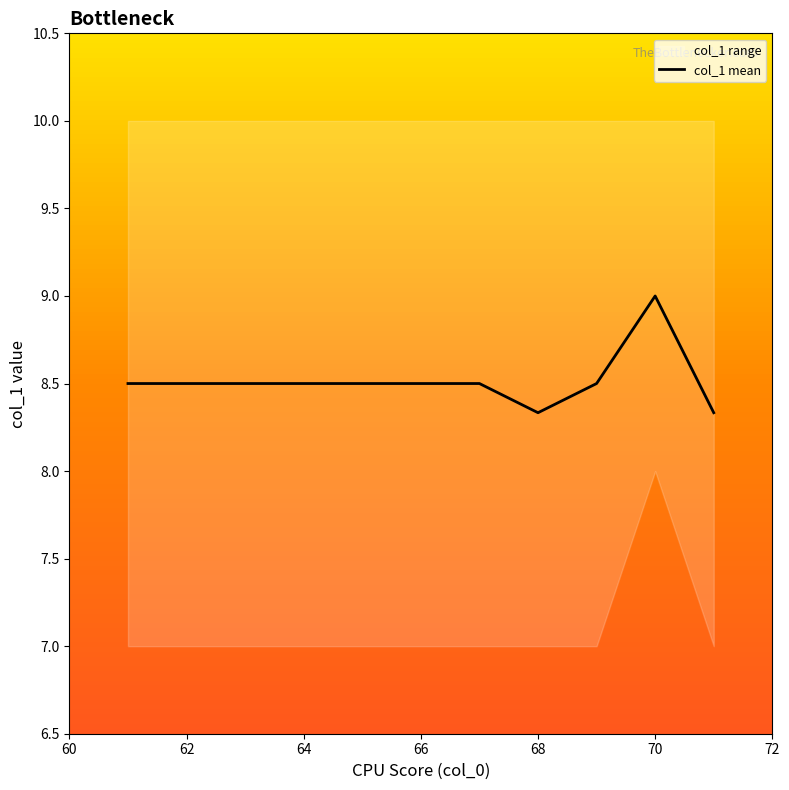

Is it true that col_1 mean equals 9.0 at 70?

True